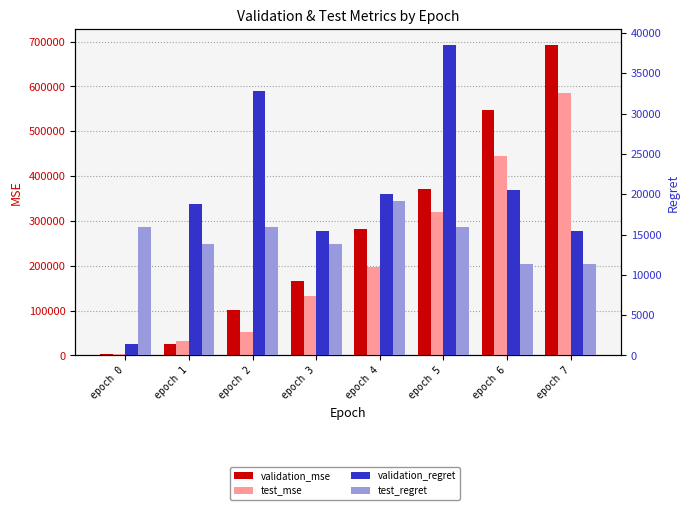

What is the difference between the test_mse values at epoch 7 and epoch 2?

534154.3